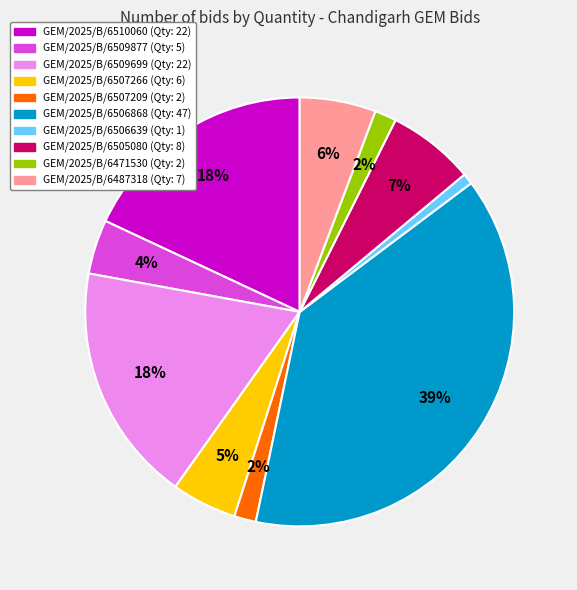

Is it true that GEM/2025/B/6506868 is 51% of the pie?

False